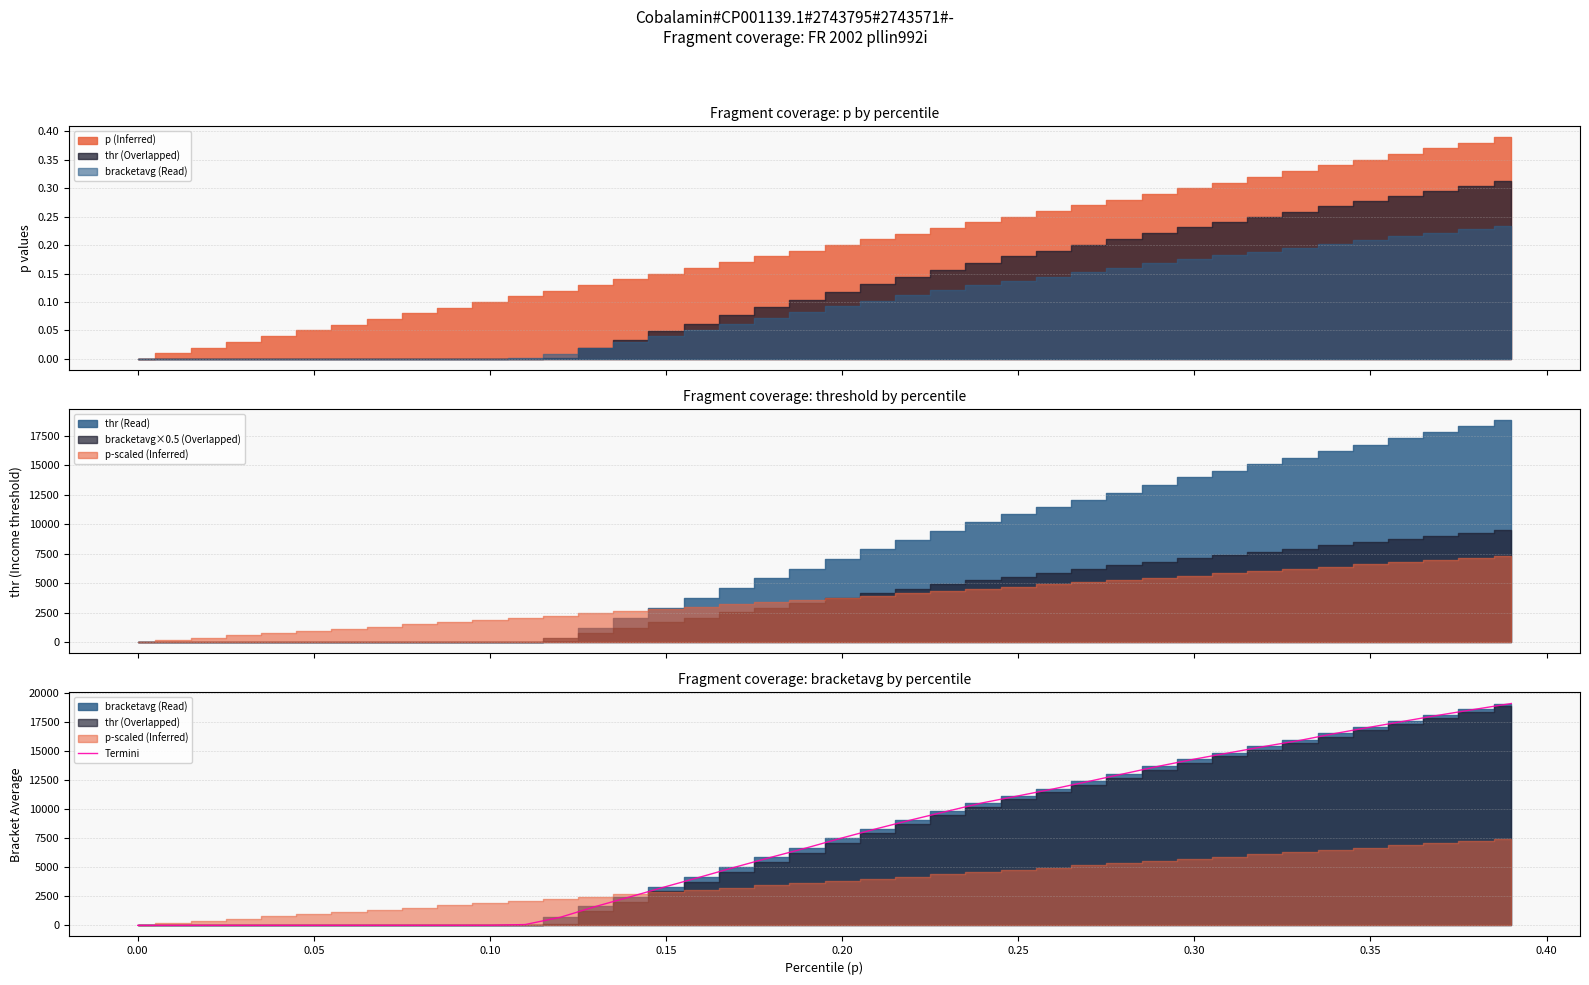

What is the value of the 24th point from the left?

9818.8